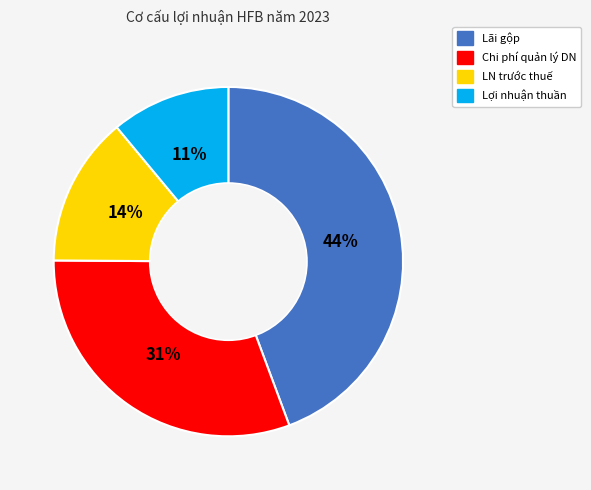

Which slice is the smallest?

Lợi nhuận thuần